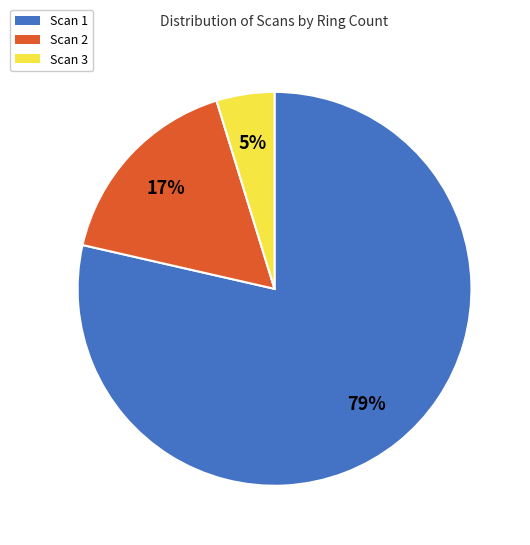

The Scan 1 slice represents 79% of the pie. True or false?

True